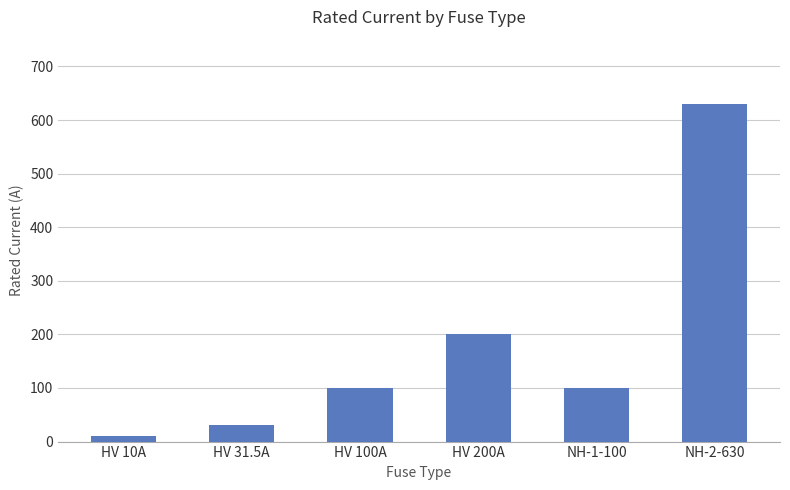

The value at NH-2-630 is 371.5. True or false?

False